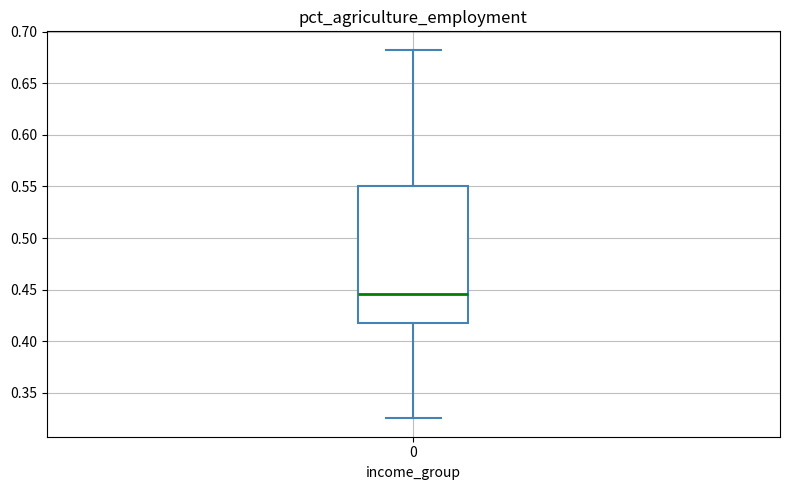

Transcribe this box plot: give where the median line is, the range the box spans, and where the two whiskers end, as read against the y-axis. The values are not printed on the chart, so give them approximately, as read against the axis.

median 0.445, box 0.420 to 0.550, whiskers 0.325 to 0.680